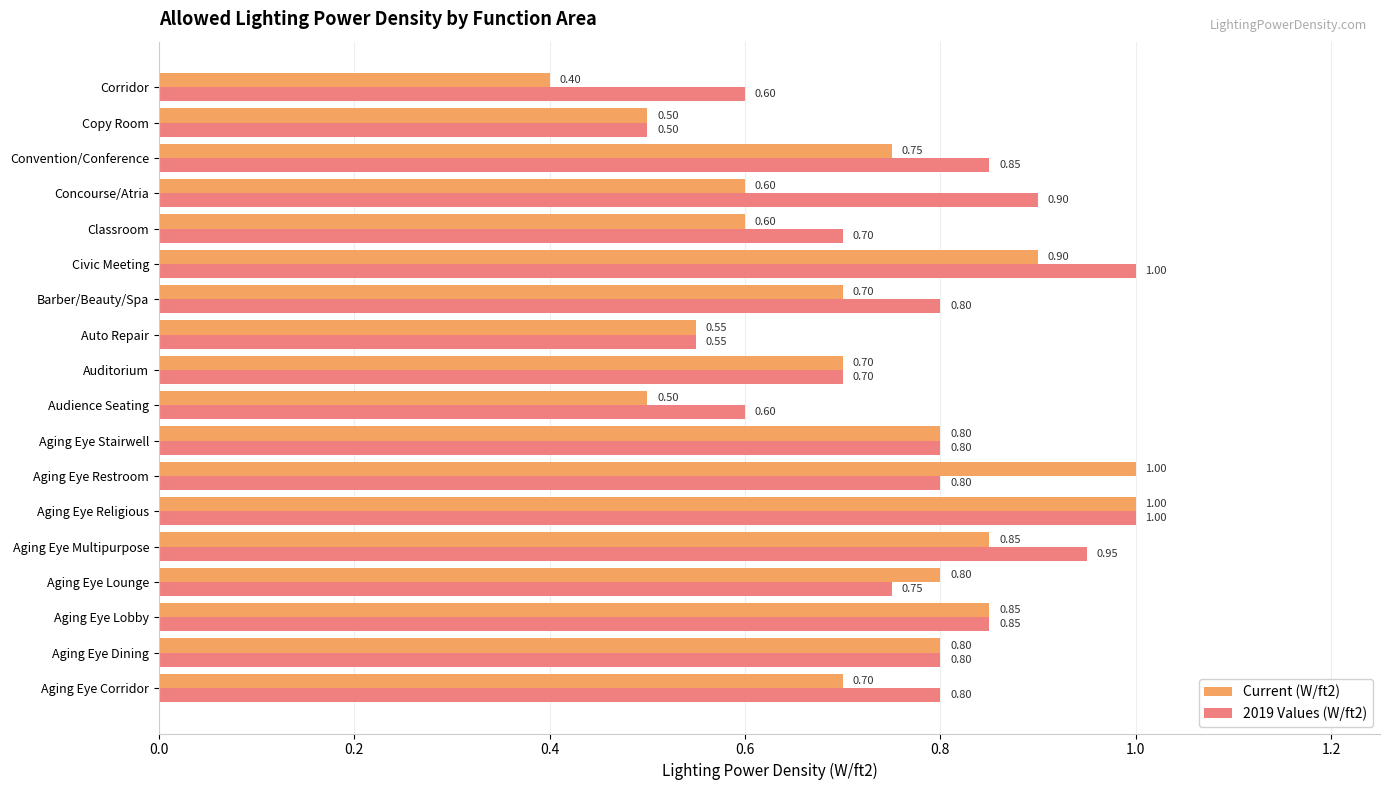

Where is Current (W/ft2) nearest to the value 0?

Corridor